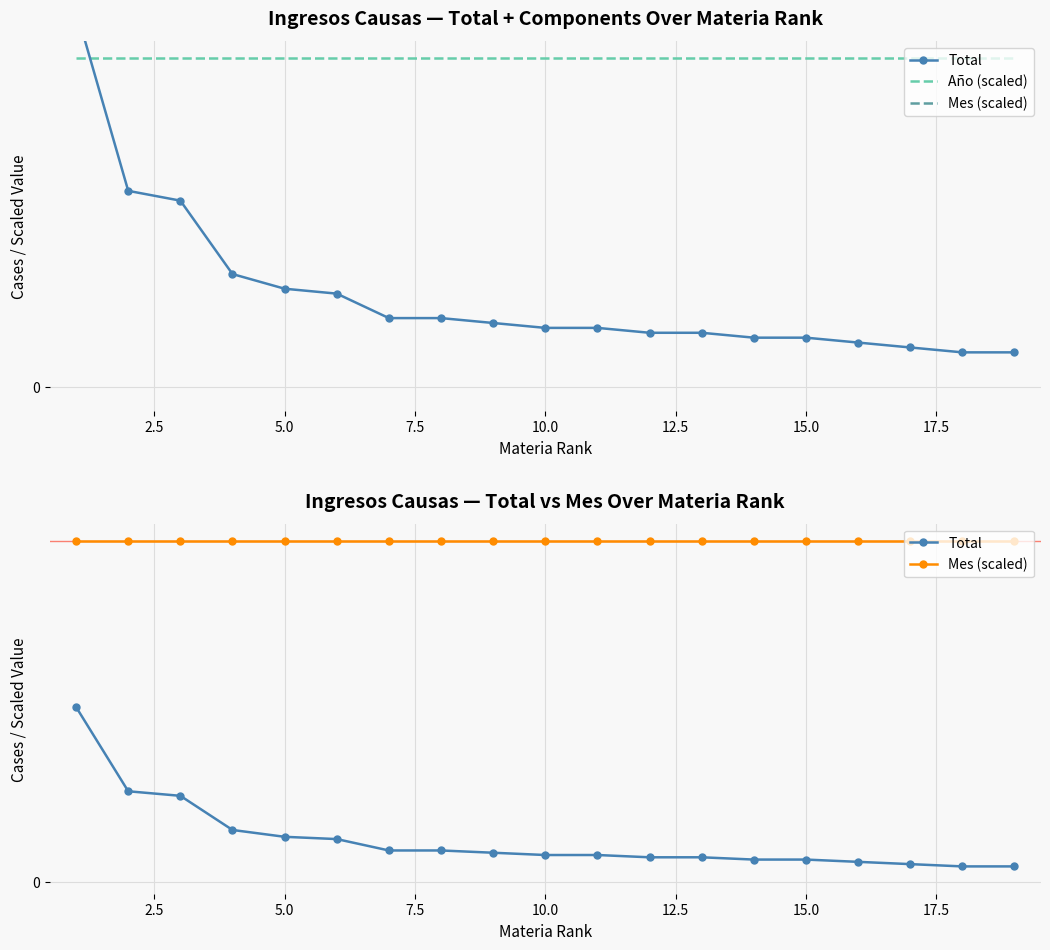

What are all the series names shown in the legend?

Total, Año (scaled), Mes (scaled)